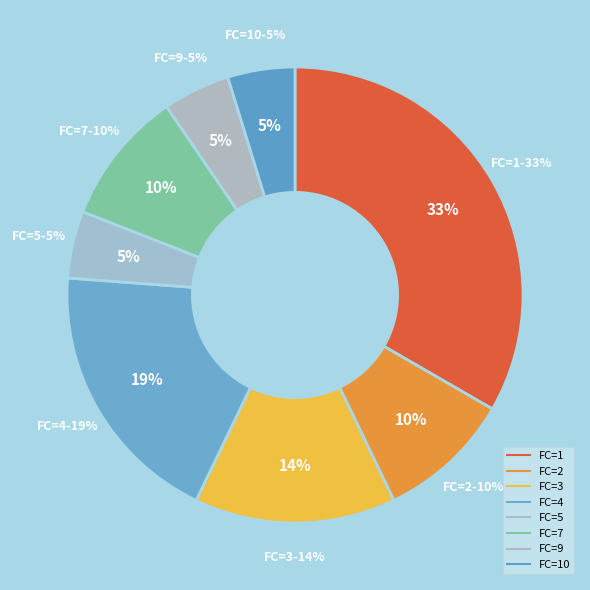

What percentage is NOT represented by 5?

95.2%